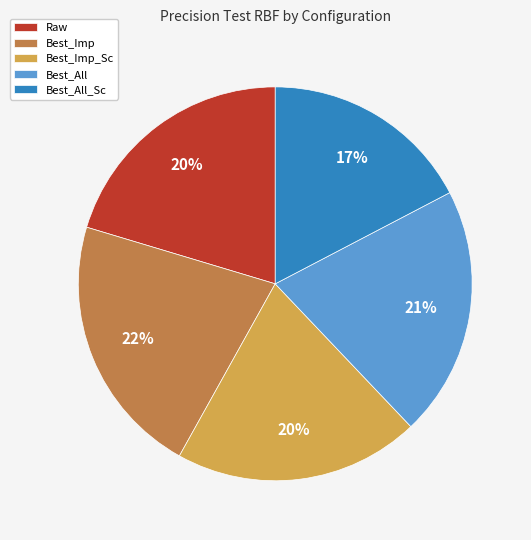

Is the sum of Best_All and Best_All_Sc greater than half?

No